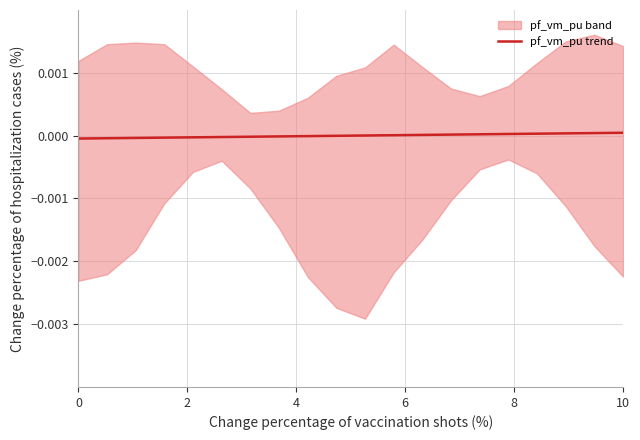

How many data points are above 0?

10